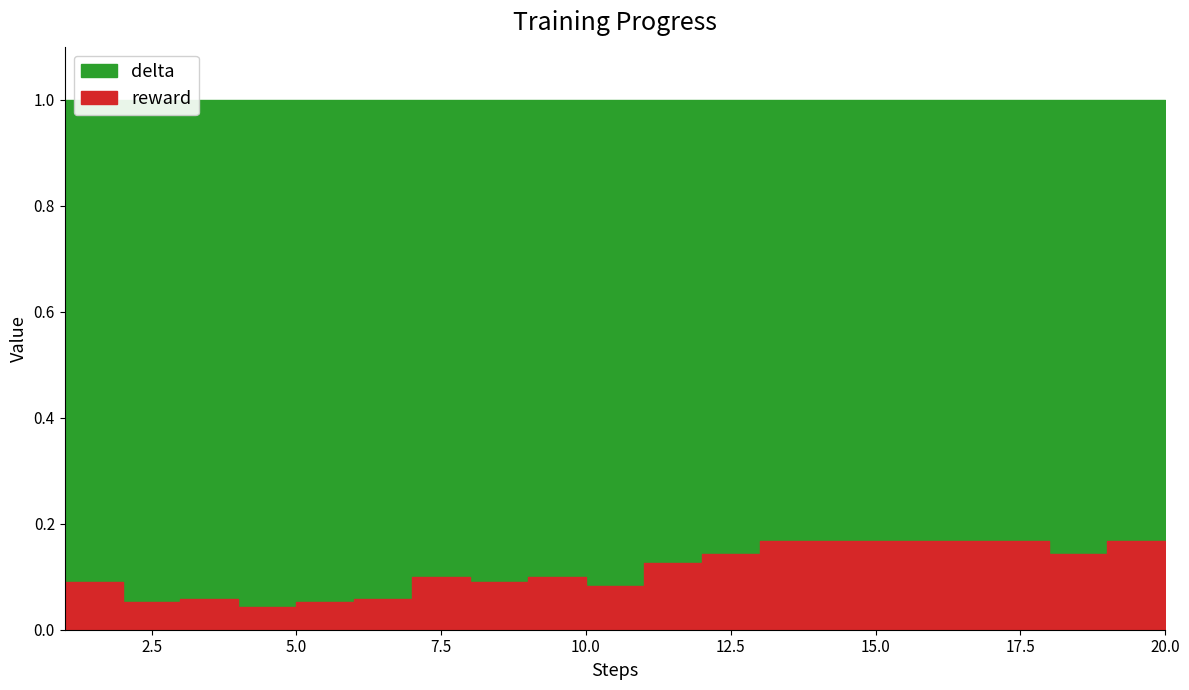

What is the average value?

0.1